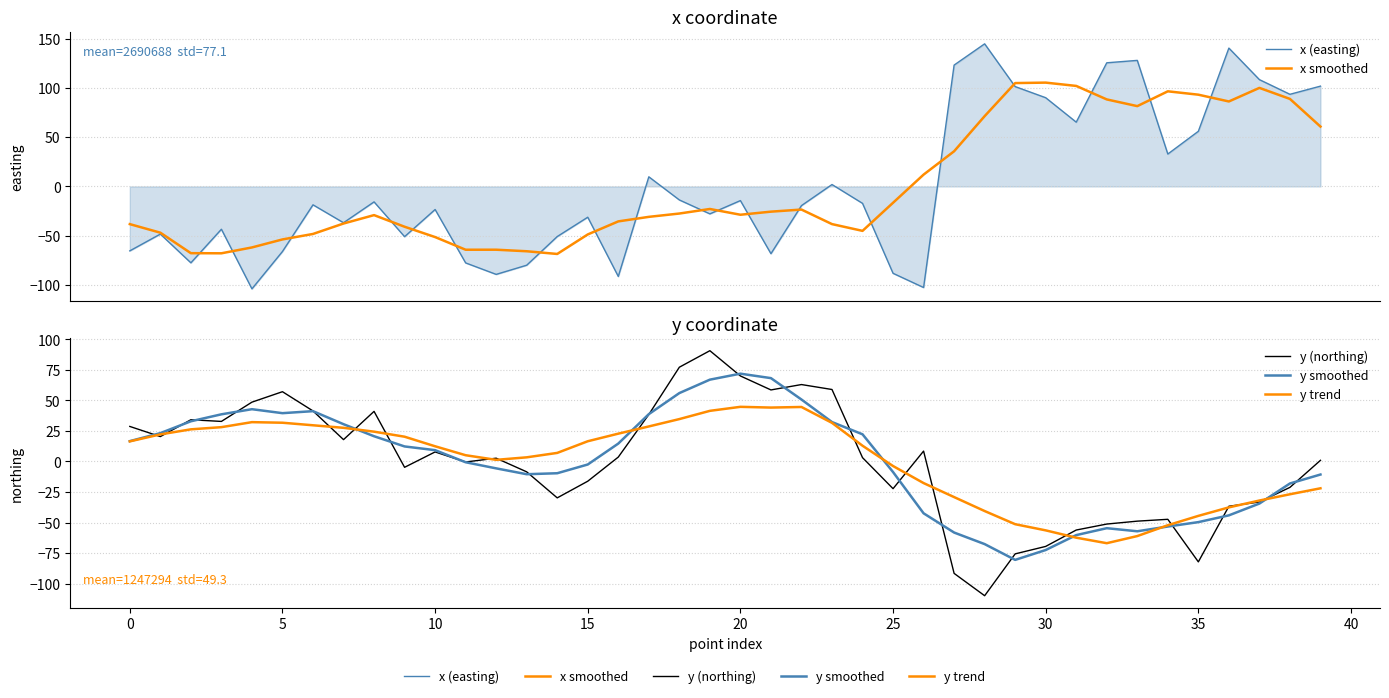

Read the y smoothed value at 39.

-10.7